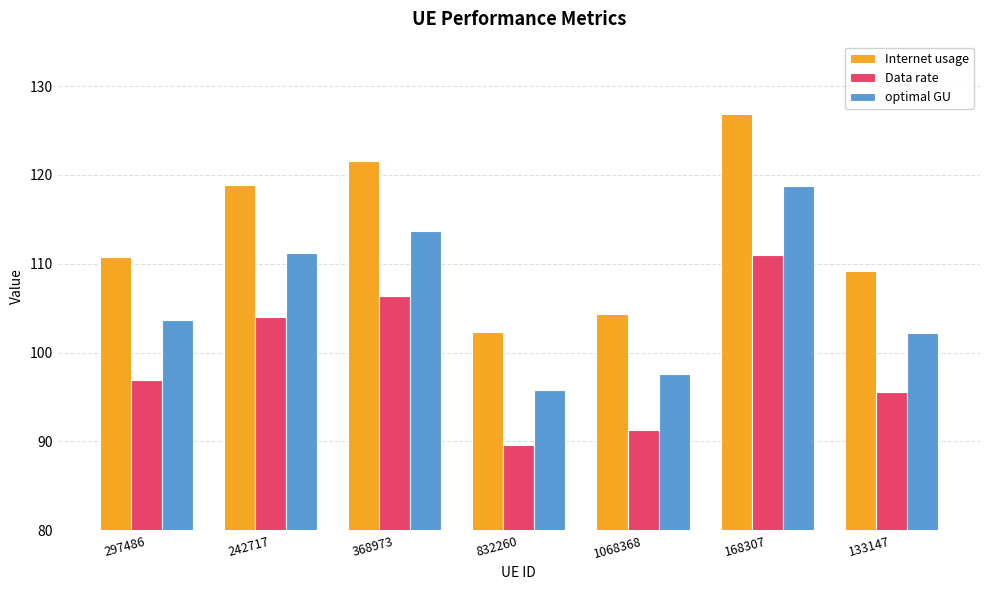

True or false: optimal GU has a value of 111.2 at 242717.

True